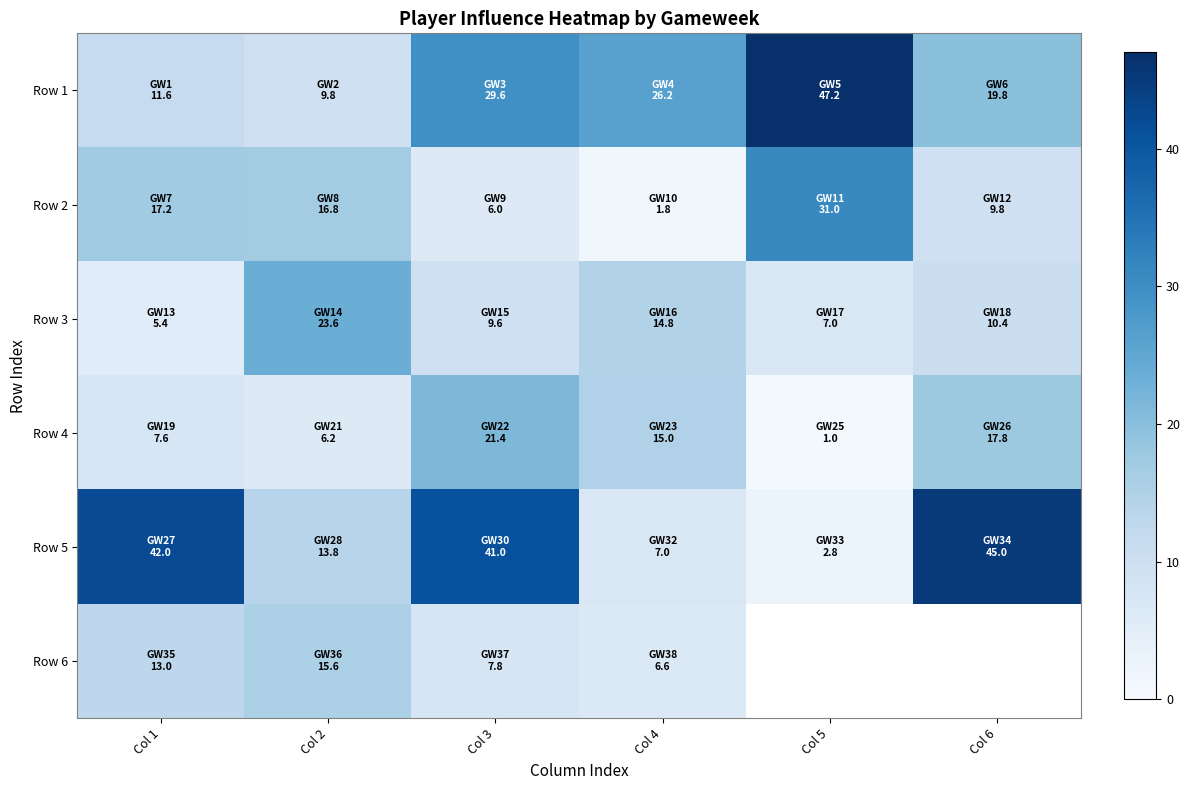

Rank the series by their maximum value, from lowest to highest.

Row 6, Row 4, Row 3, Row 2, Row 5, Row 1